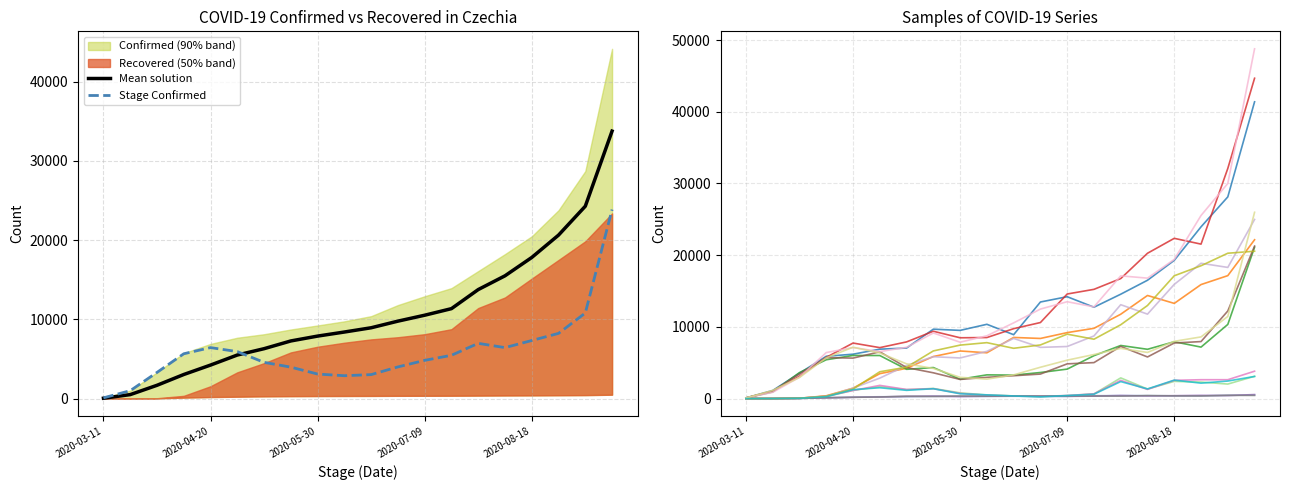

True or false: Confirmed and Recovered cross at least once.

False